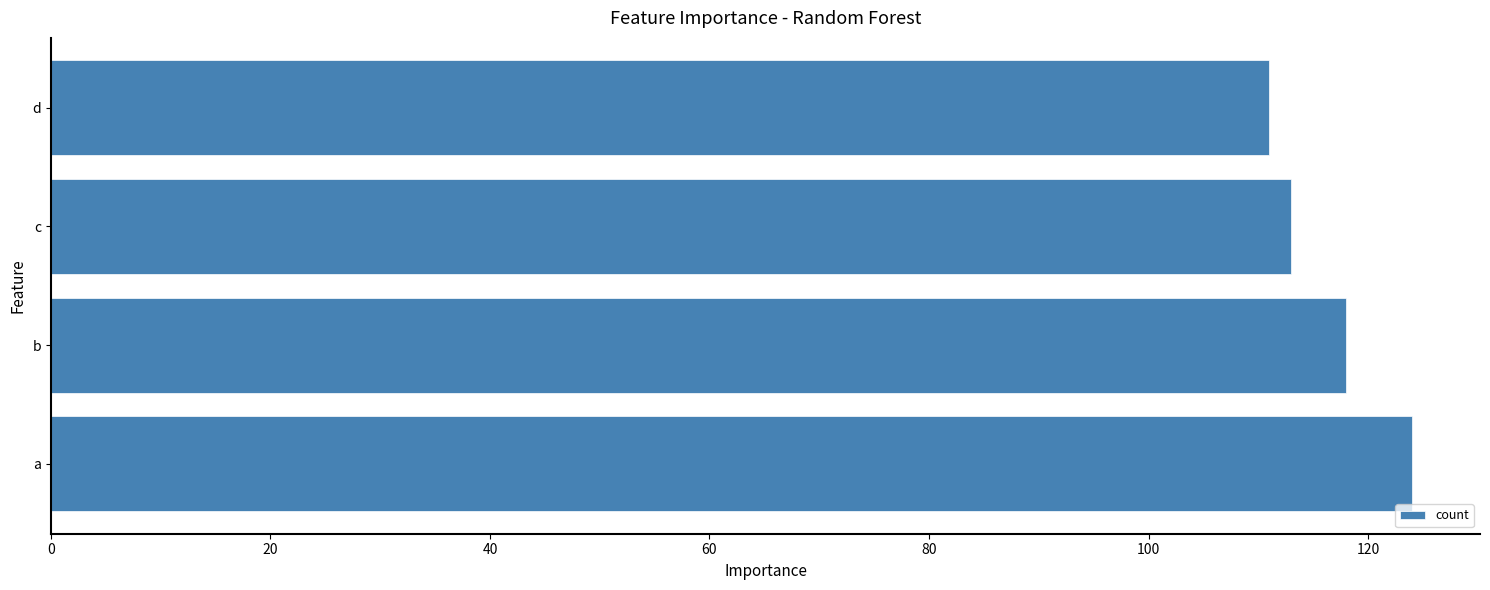

The chart shows a value of 111 at d. True or false?

True